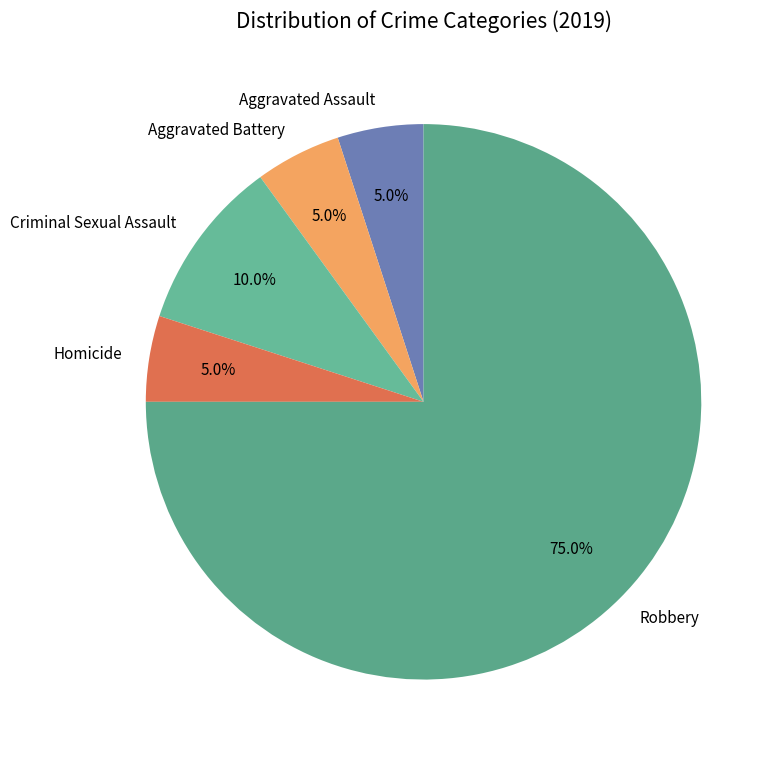

How many slices are in this pie chart?

5